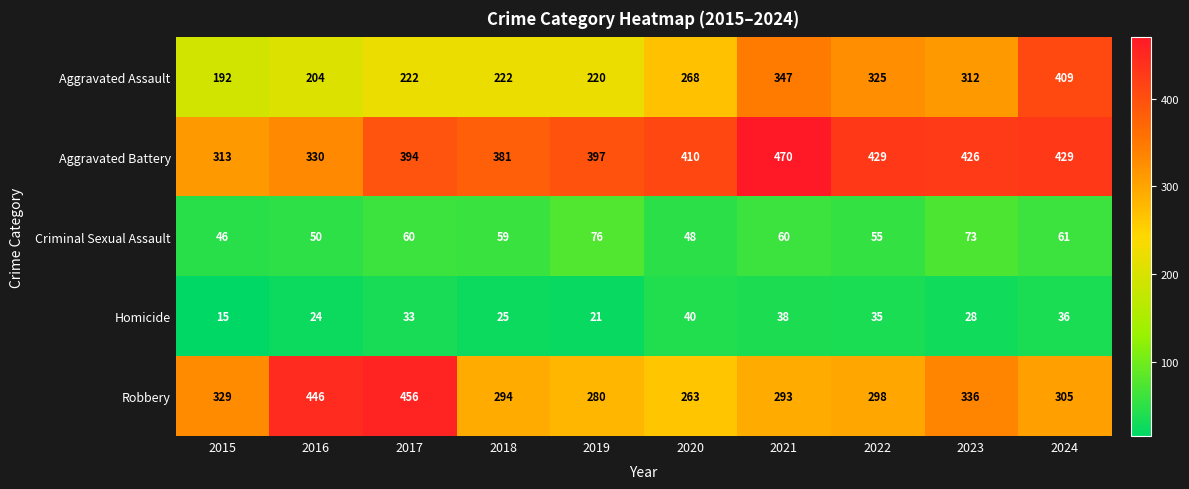

Which series has the widest spread of values?

Aggravated Assault